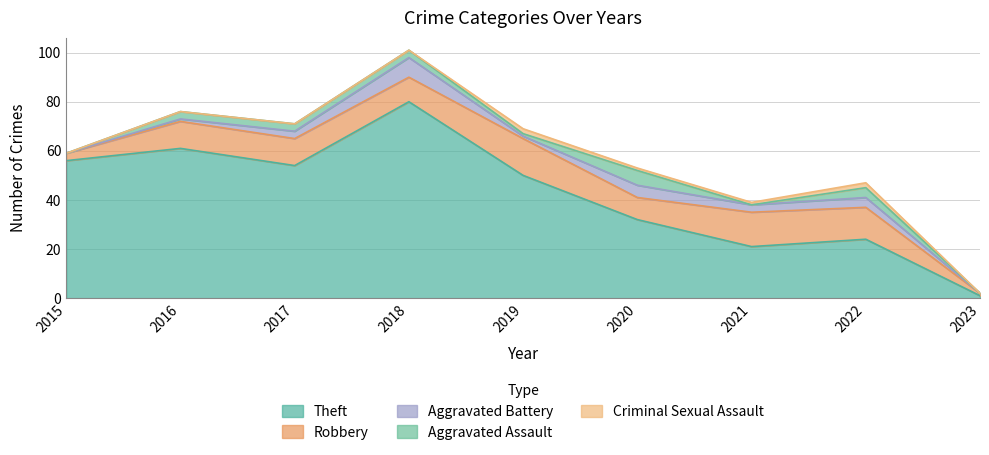

Is it true that Robbery equals 14 at 2020?

False